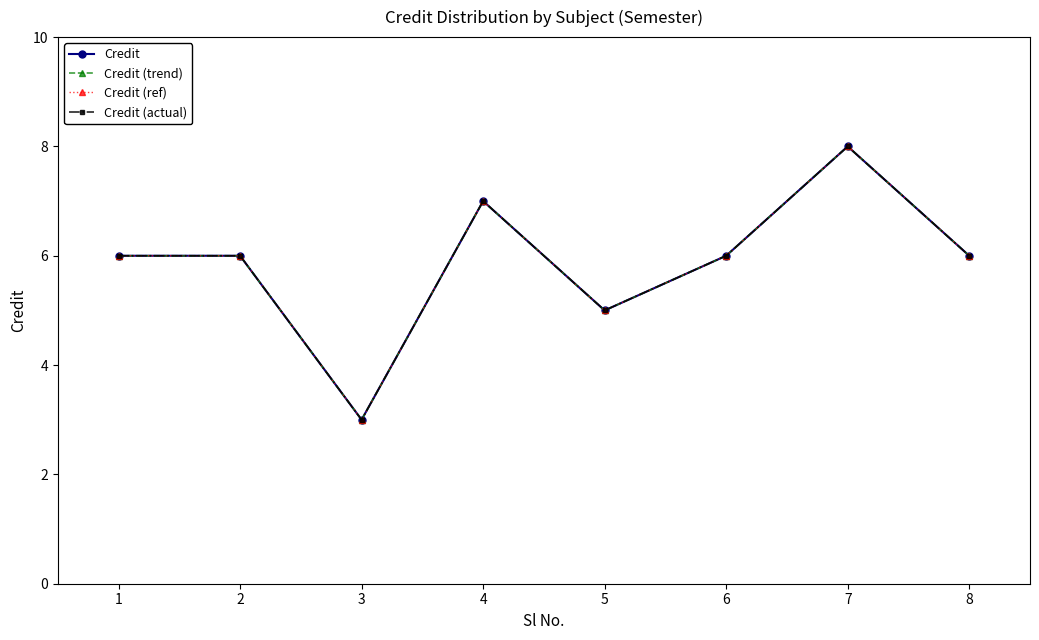

Reading left to right, transcribe all the data shown in this chart.

Credit: 1=6	2=6	3=3	4=7	5=5	6=6	7=8	8=6
Credit (trend): 1=6	2=6	3=3	4=7	5=5	6=6	7=8	8=6
Credit (ref): 1=6	2=6	3=3	4=7	5=5	6=6	7=8	8=6
Credit (actual): 1=6	2=6	3=3	4=7	5=5	6=6	7=8	8=6